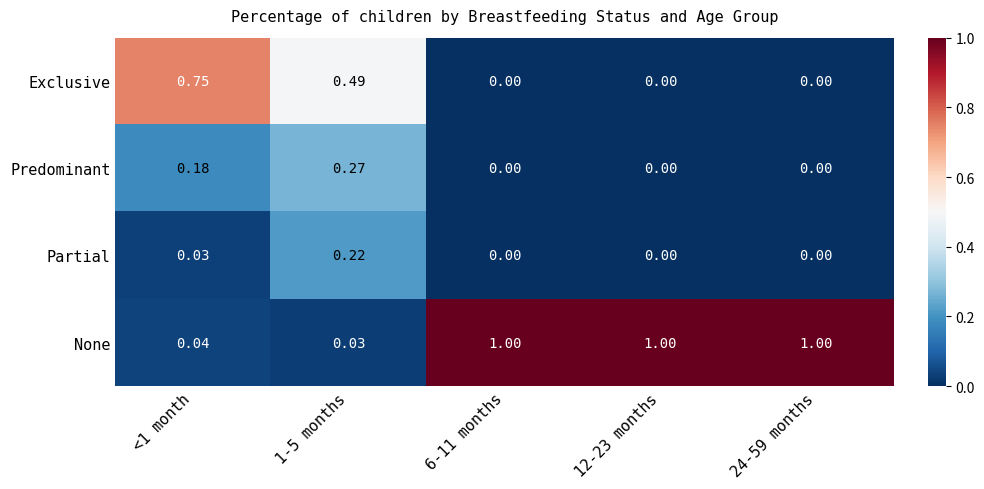

List the series in order of their peak value, highest first.

None, Exclusive, Predominant, Partial